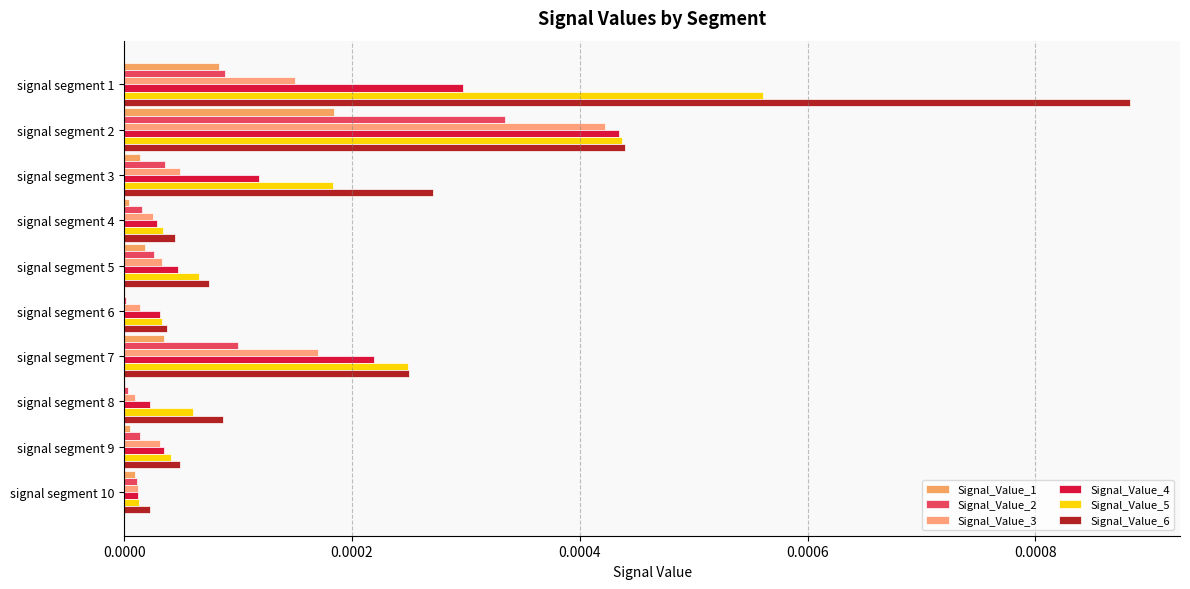

Which series has the widest spread of values?

Signal_Value_6